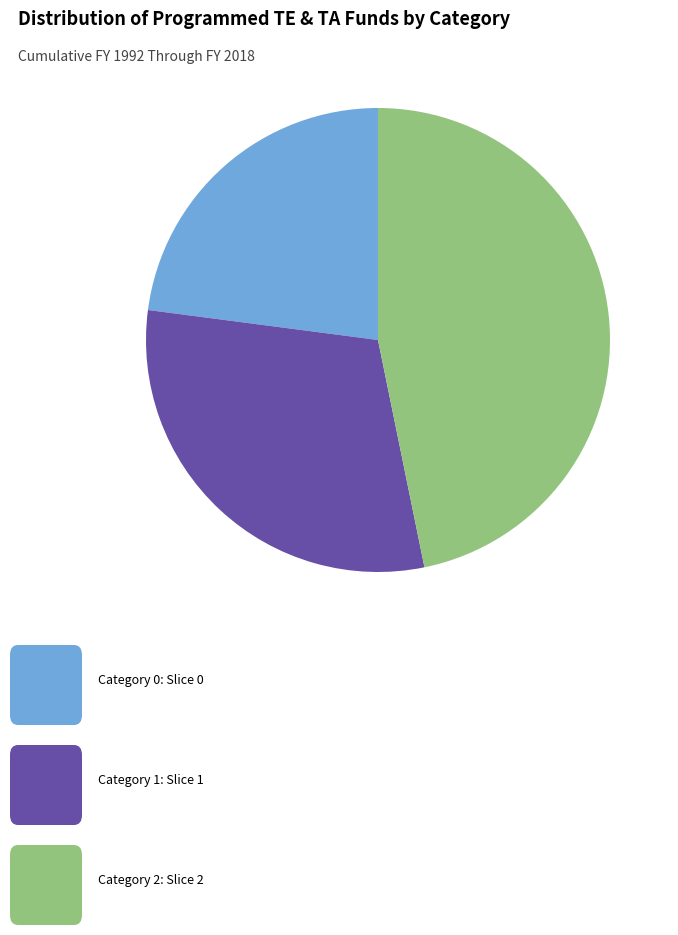

Does any single category account for the majority?

No